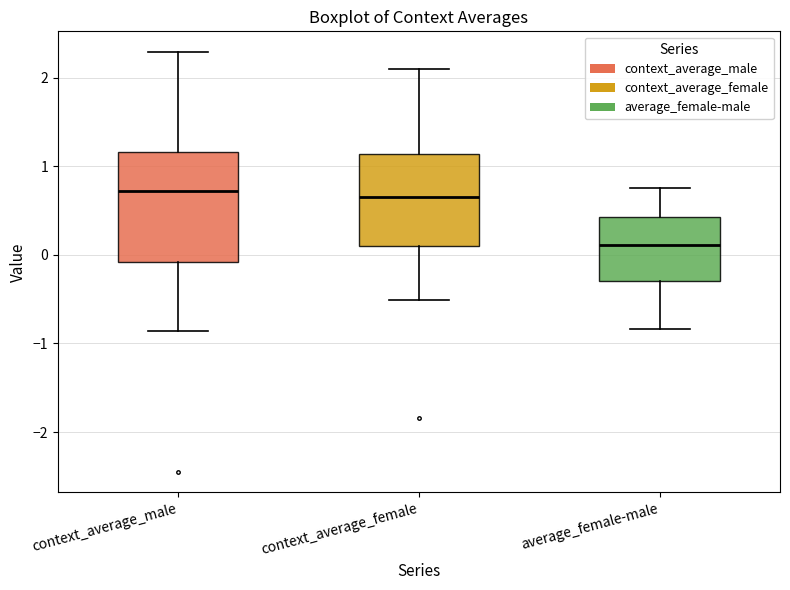

Reading left to right, read every box against the y-axis: the position of its median line, the range the box covers, and the ends of its whiskers. The values are not printed on the chart, so give them approximately, as read against the axis.

context_average_male: median 0.7, box -0.1 to 1.2, whiskers -0.9 to 2.3
context_average_female: median 0.7, box 0.1 to 1.1, whiskers -0.5 to 2.1
average_female-male: median 0.1, box -0.3 to 0.4, whiskers -0.8 to 0.8